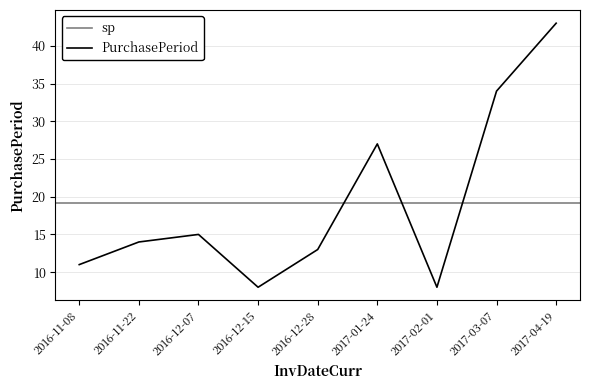

Which category has the highest value in the PurchasePeriod series?

2017-04-19